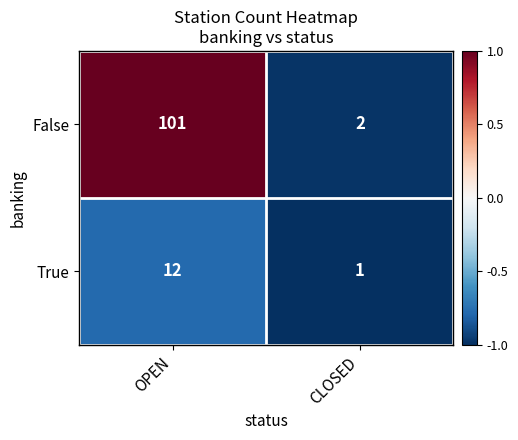

What is the approximate value of True at OPEN, to the nearest 10?

10